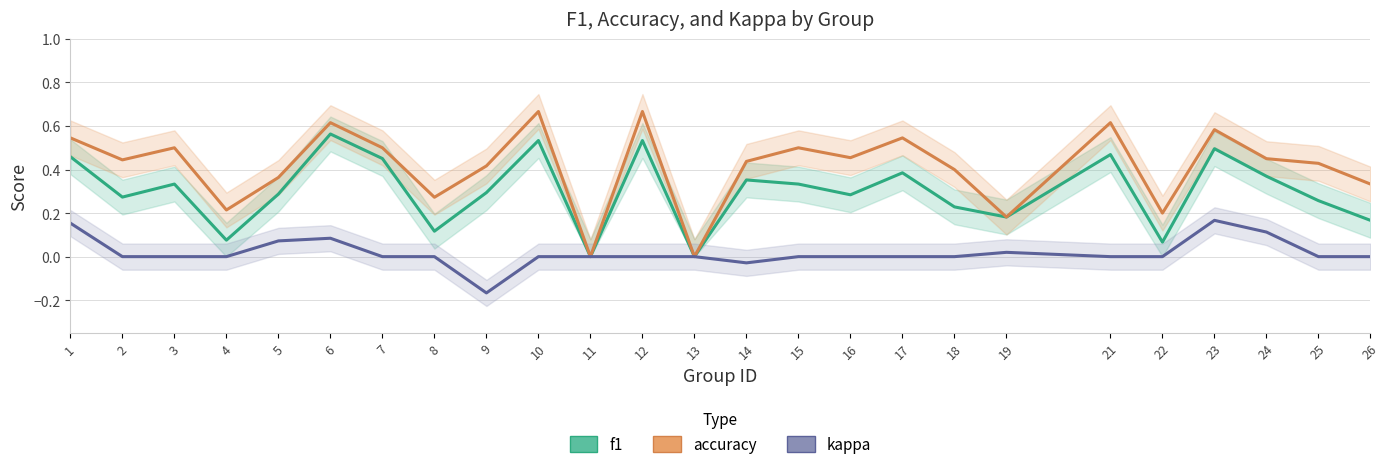

What is the difference between the highest and lowest values at 17?

0.5